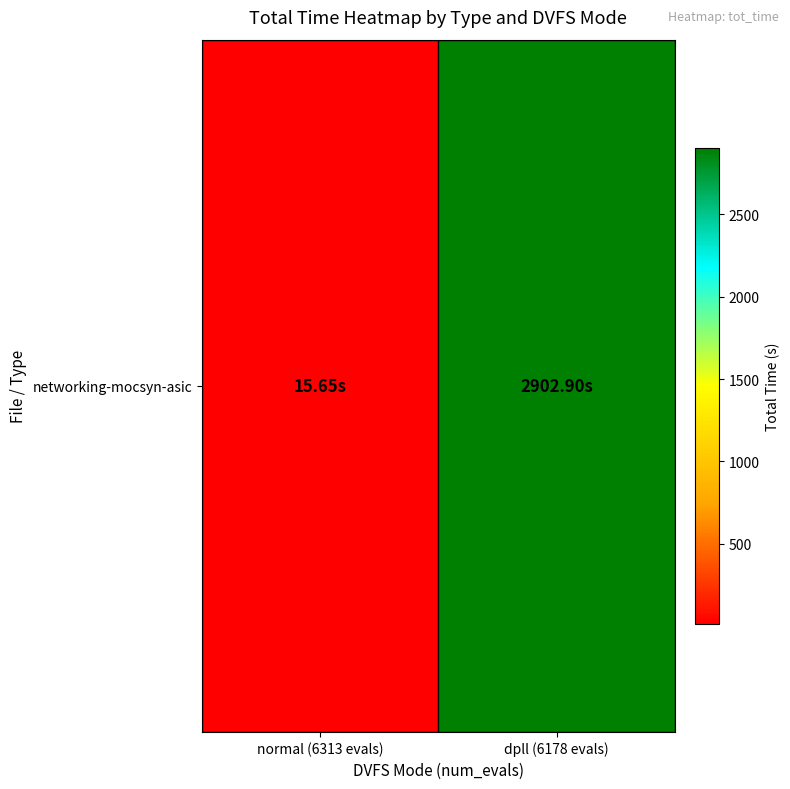

At which label does the data first exceed 2902?

dpll (6178 evals)